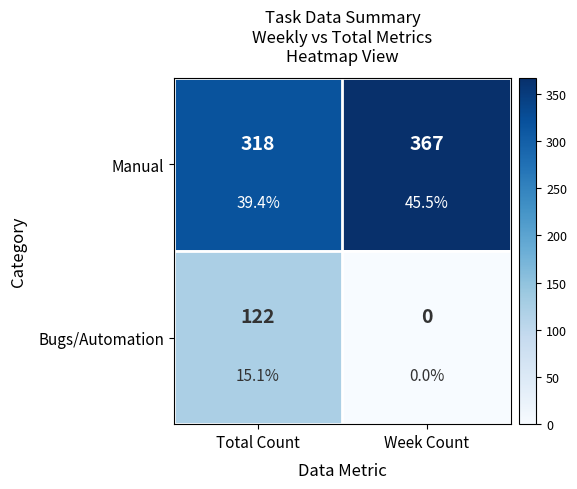

What is the sum of all Bugs/Automation values?

122